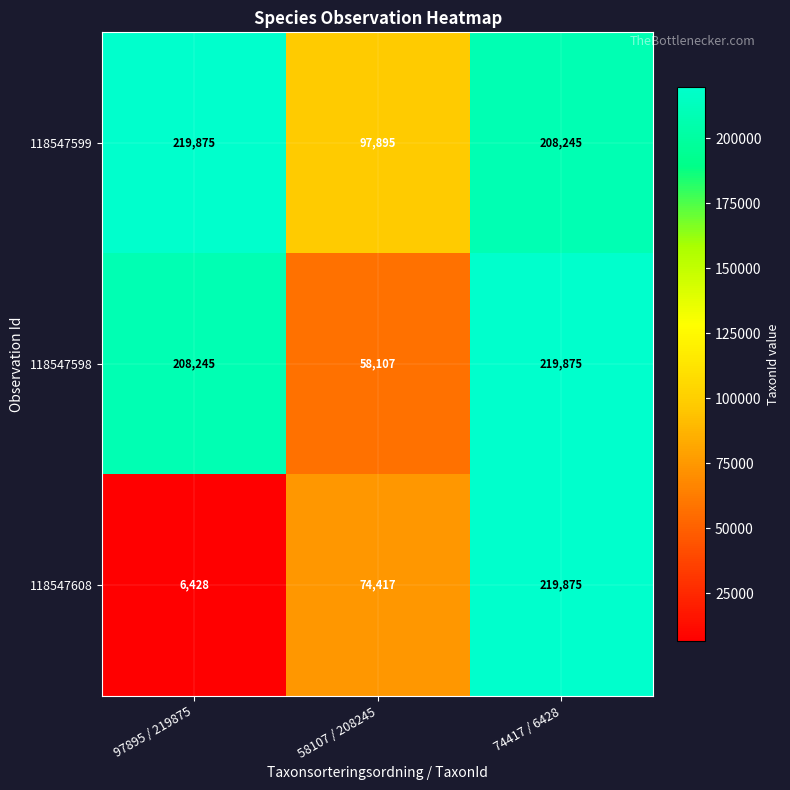

Count the 118547608 values in the range 6428 to 219875.

3